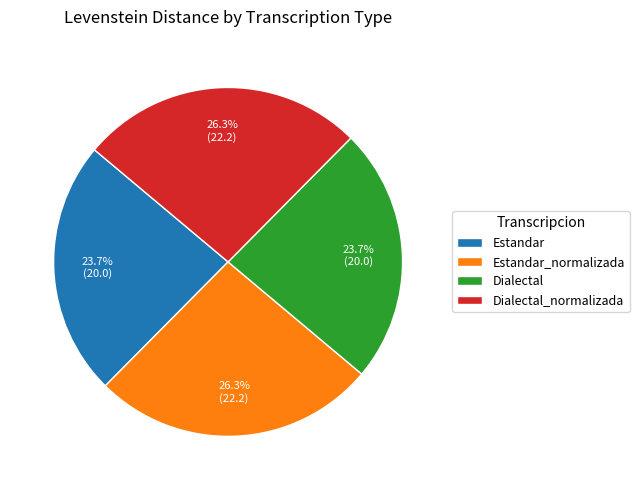

What percentage is the Dialectal_normalizada slice, to the nearest percent?

26%